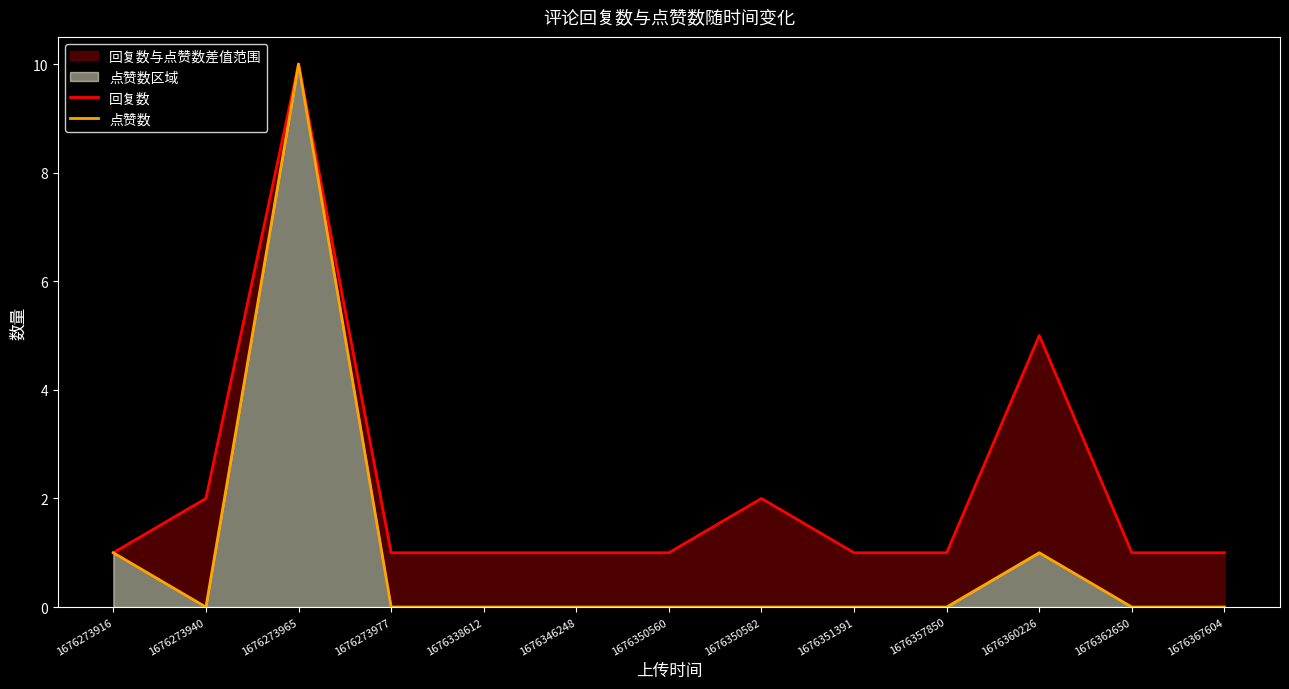

How many lines are shown in the chart?

2